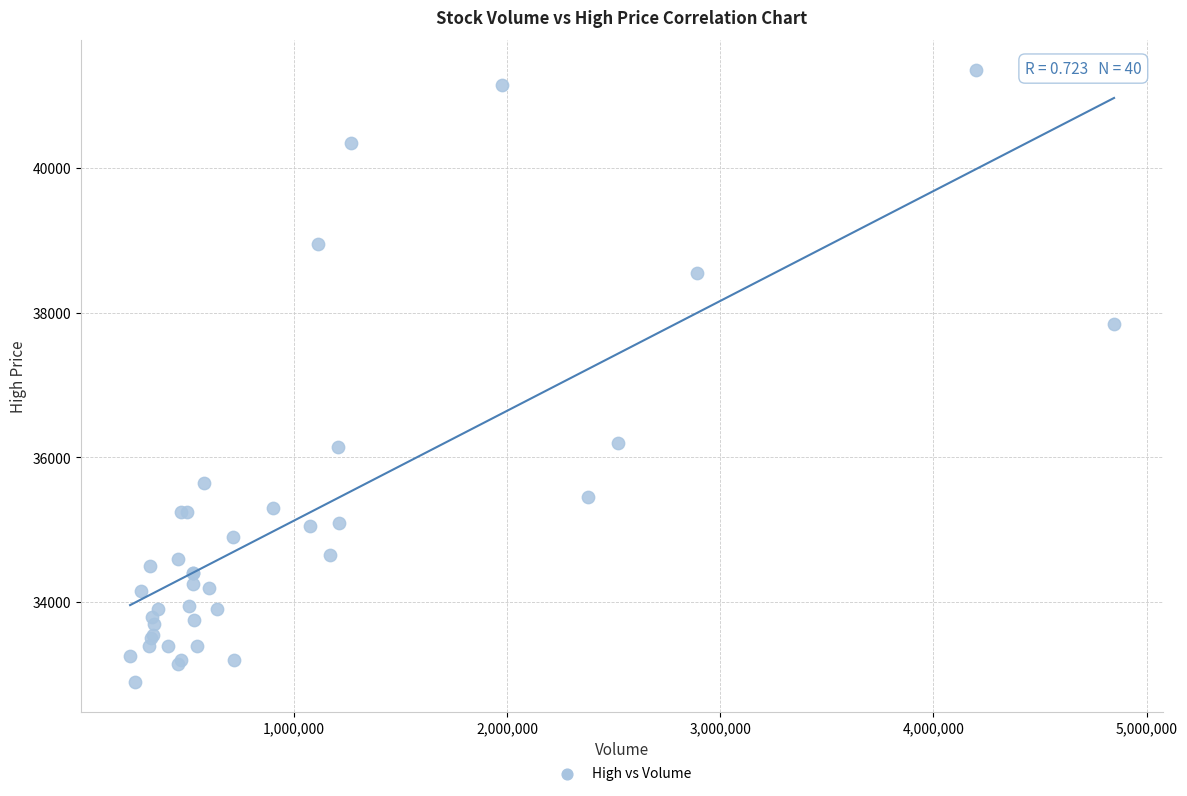

What Y value in the scatter plot is closest to 37125?

37850